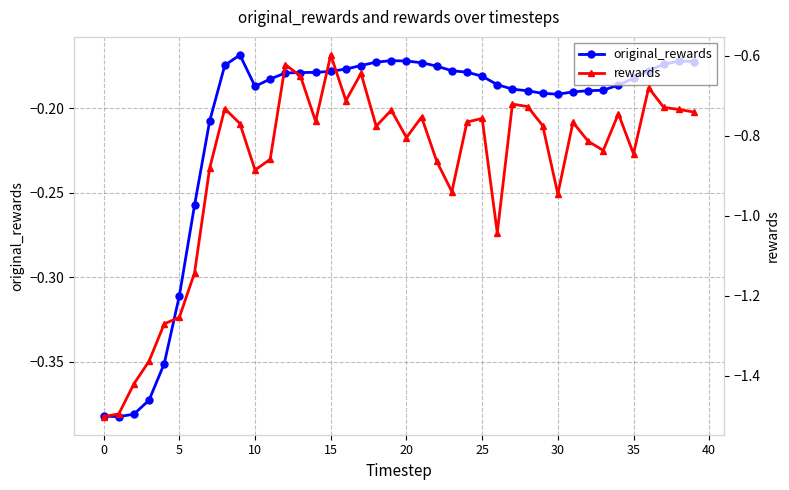

What is the highest value of the original_rewards series?

-0.2